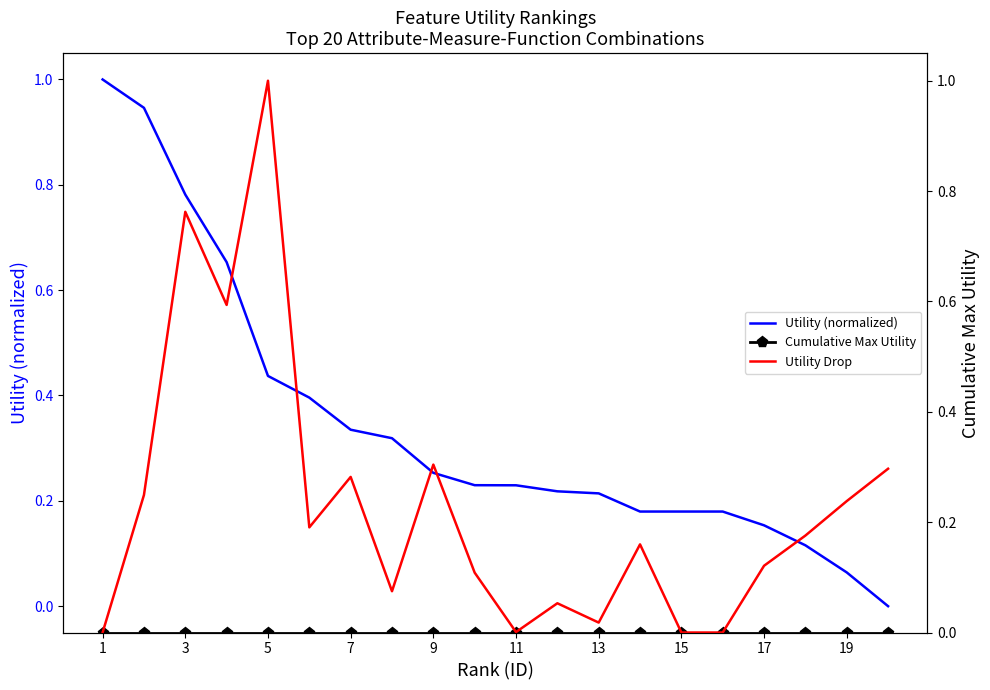

The value of Utility (normalized) at 9 is 0.4. True or false?

False